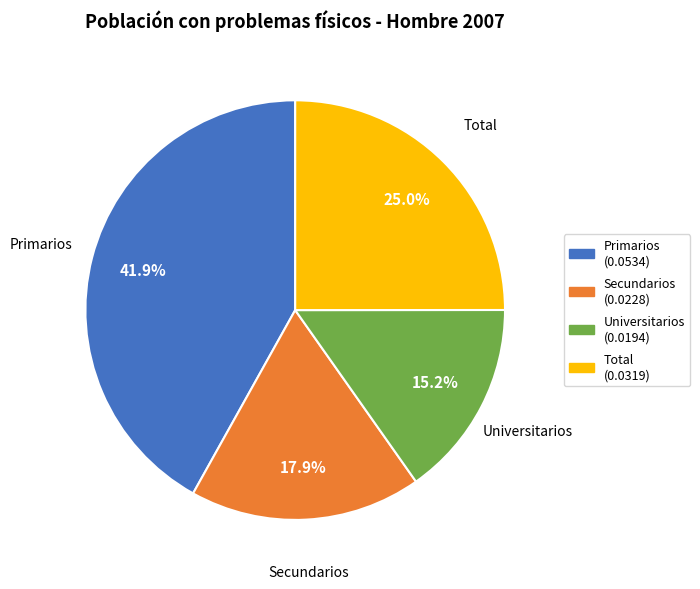

To the nearest percent, what is the difference between the Universitarios and Primarios slice percentages?

27%